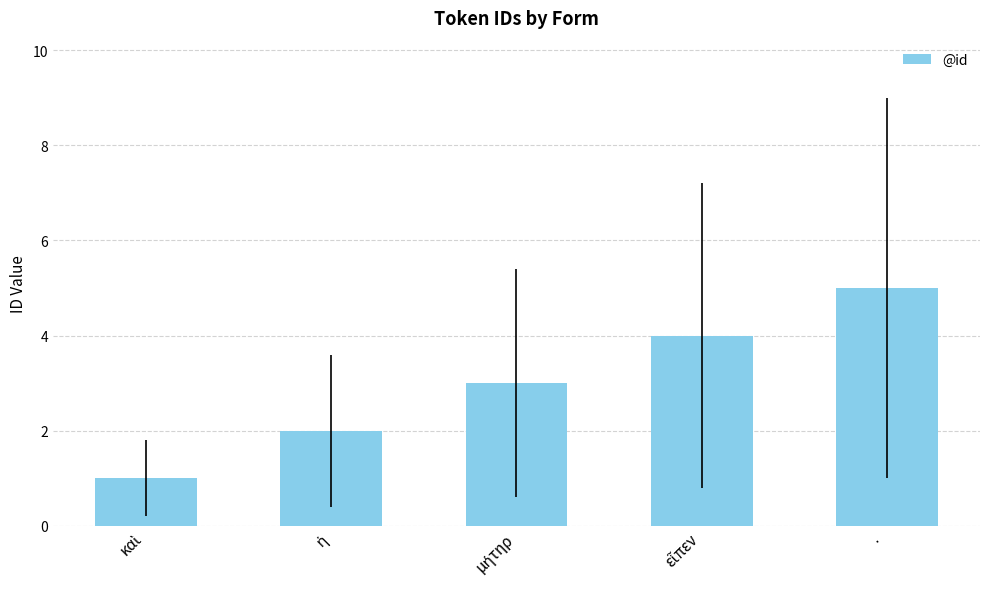

What is the label of the 1st bar from the right?

·